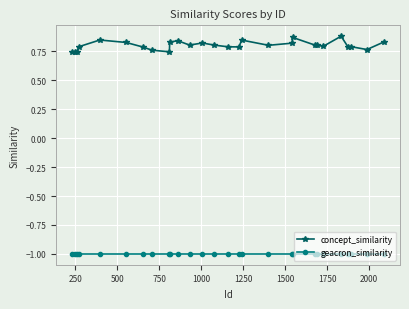

True or false: concept_similarity and geacron_similarity cross at least once.

False